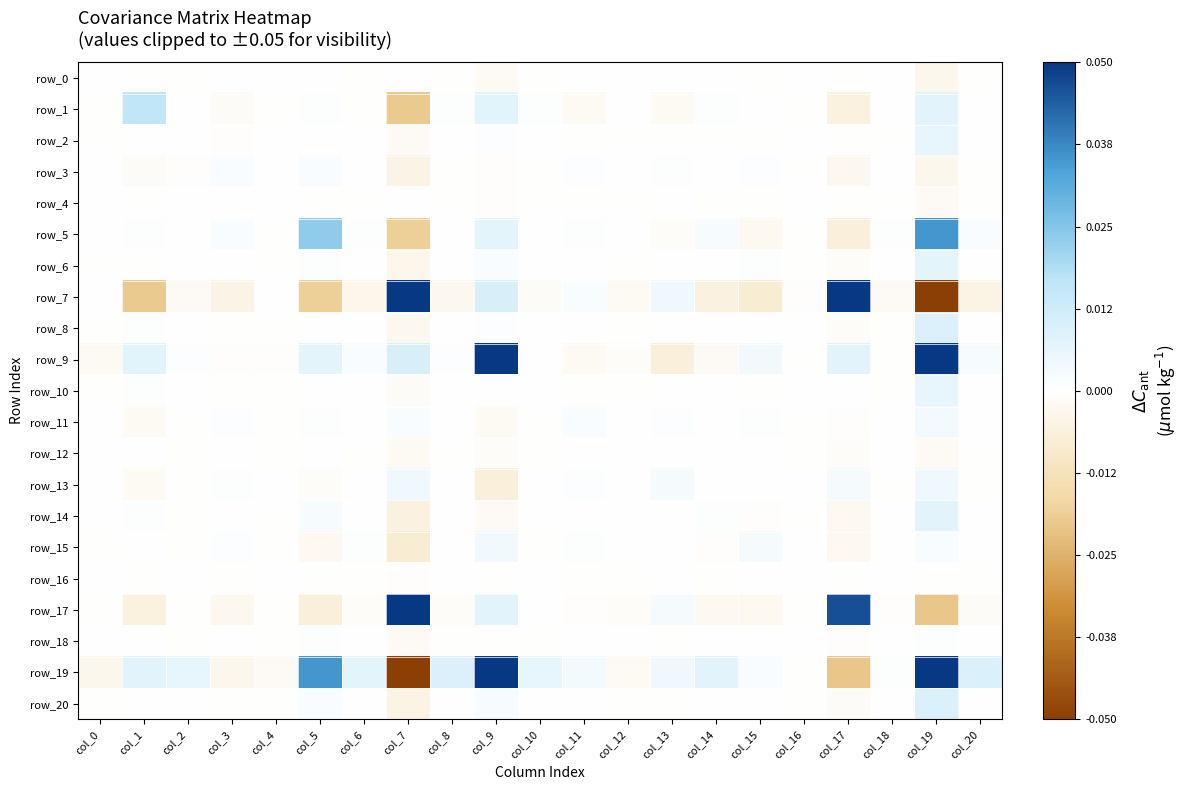

Where is row_10 nearest to the value 0?

col_4